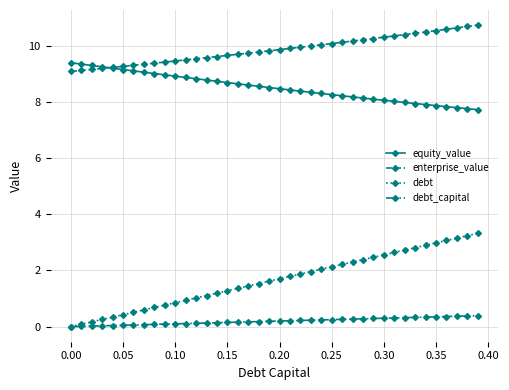

True or false: enterprise_value and debt intersect in this chart.

False